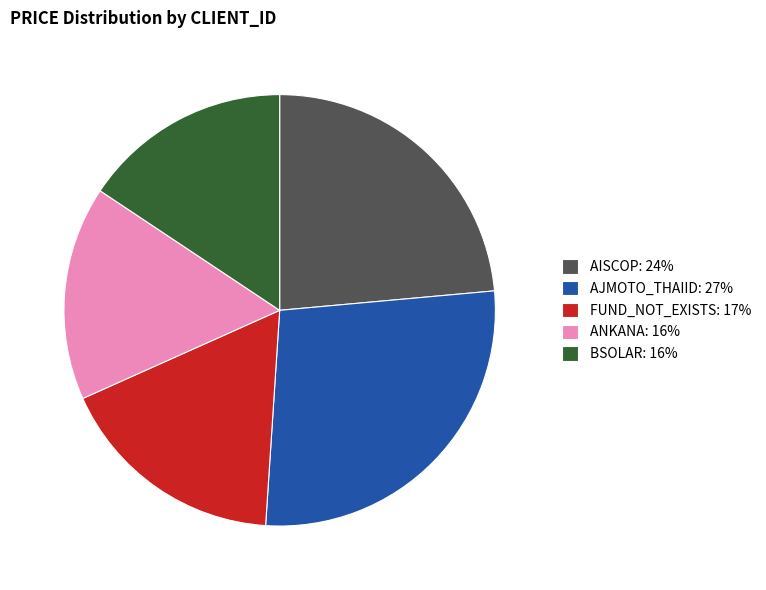

Approximately how many times larger is the value at AISCOP compared to FUND_NOT_EXISTS?

1.4